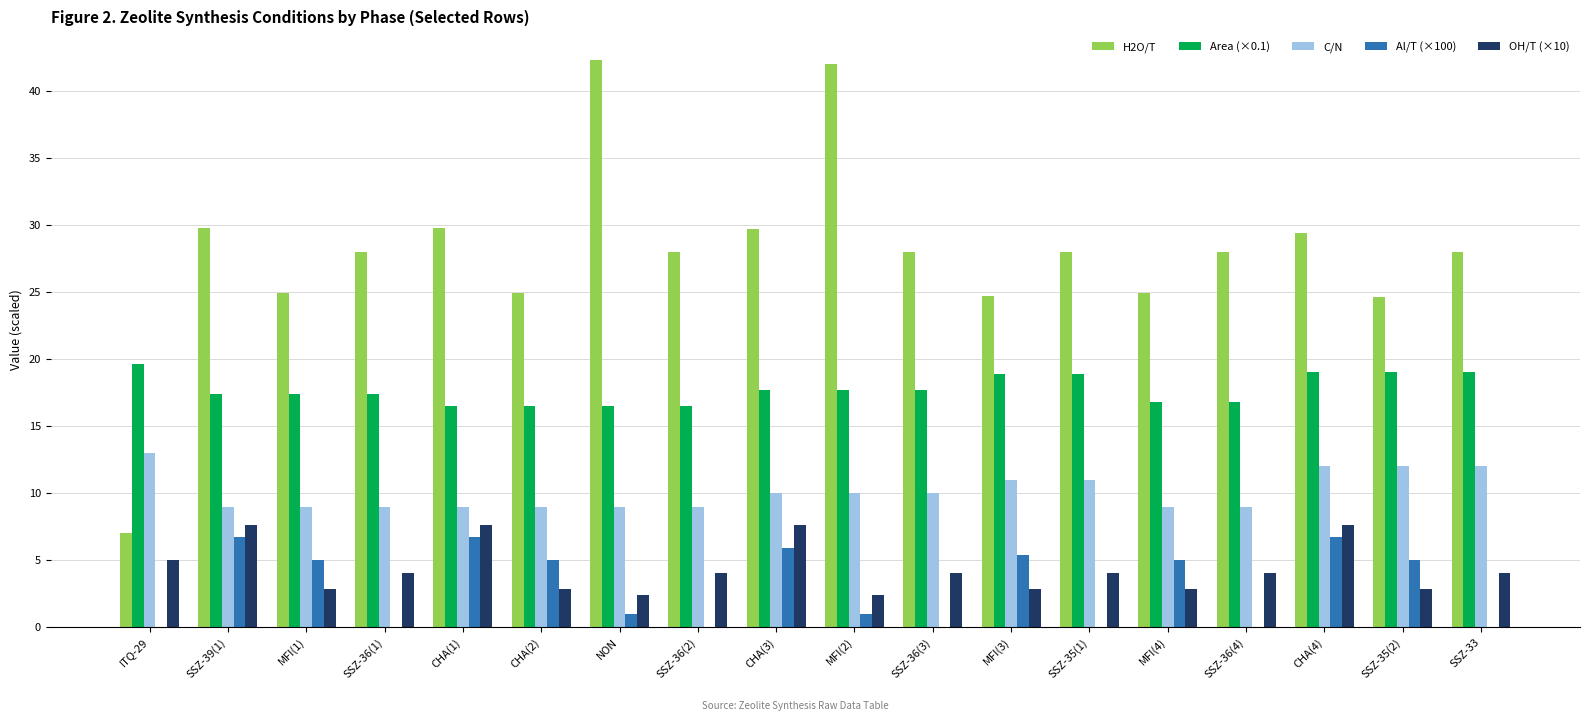

True or false: H2O/T has a value of 34.1 at MFI(1).

False